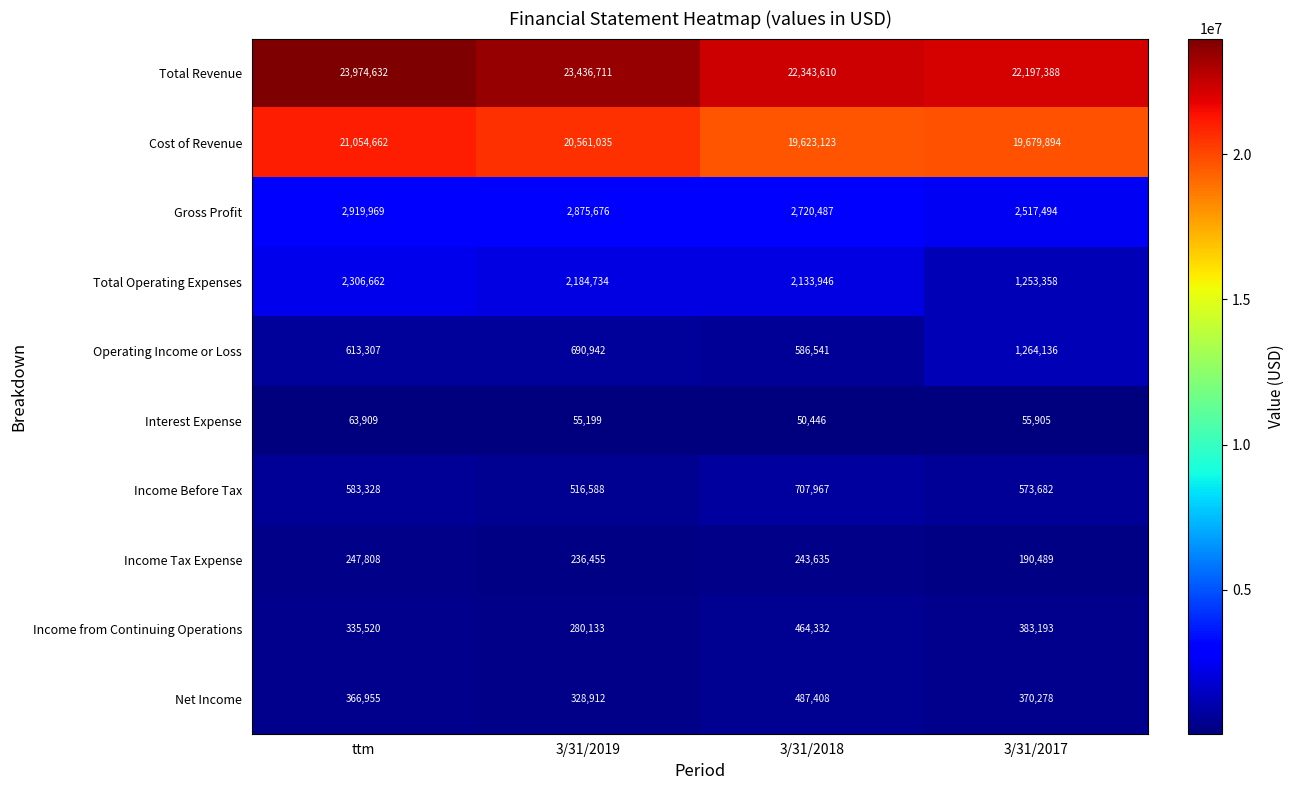

What is the highest value of the Gross Profit series?

2919969